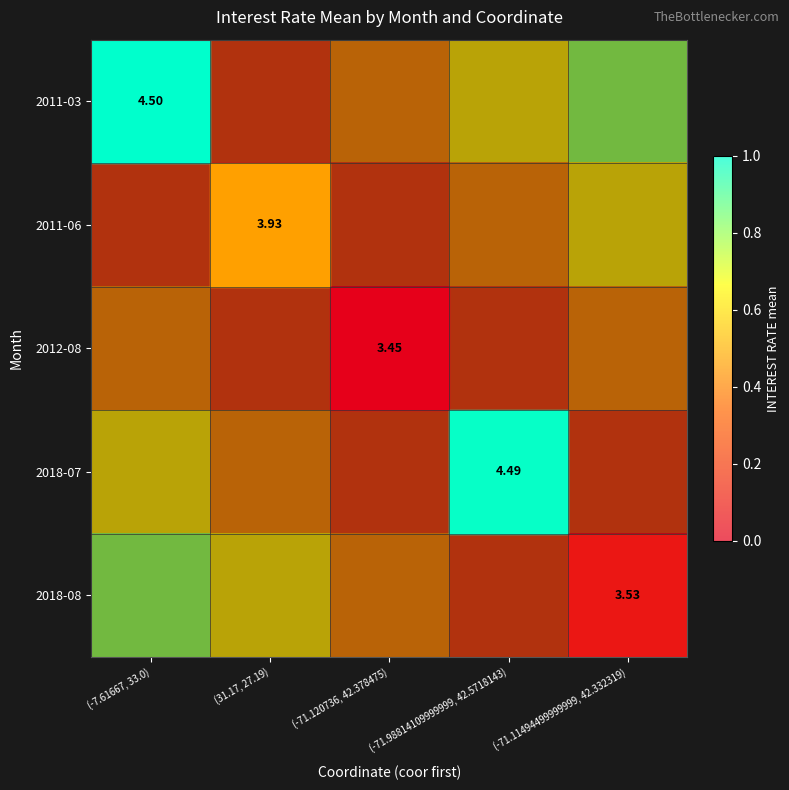

Is the value of 2011-06 at (31.17, 27.19) greater than the value of 2018-08 at (-71.11494499999999, 42.332319)?

Yes